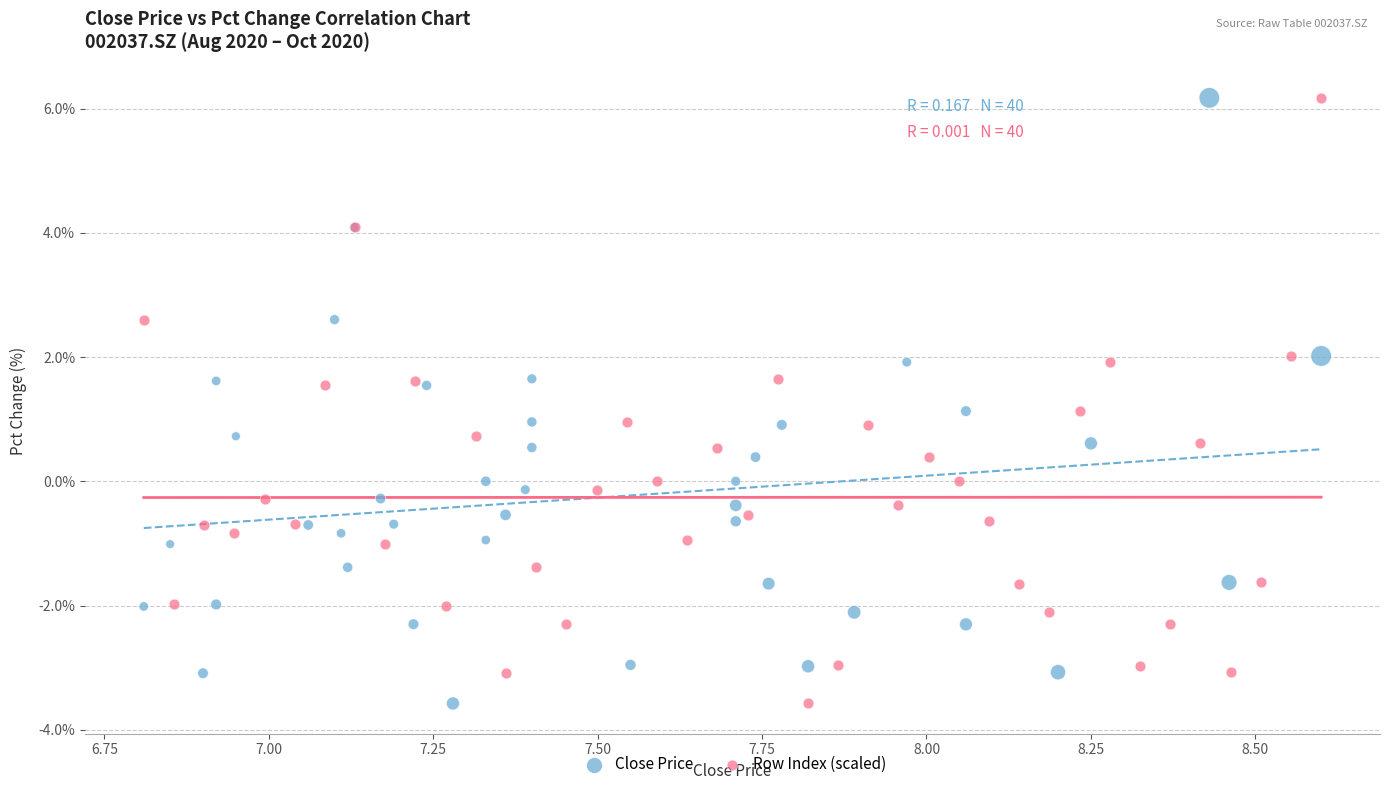

What are all the series names shown in the legend?

Close Price, Row Index (scaled)